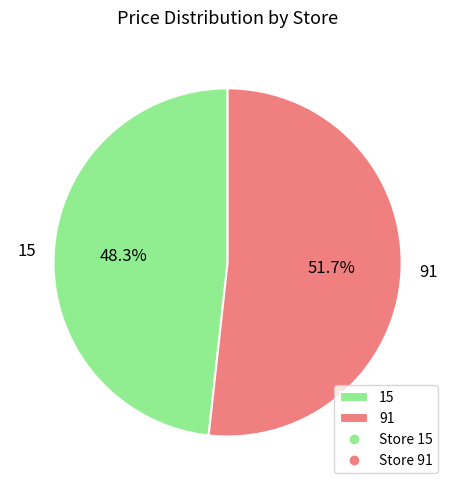

To the nearest percent, what is the difference between the 15 and 91 slice percentages?

3%